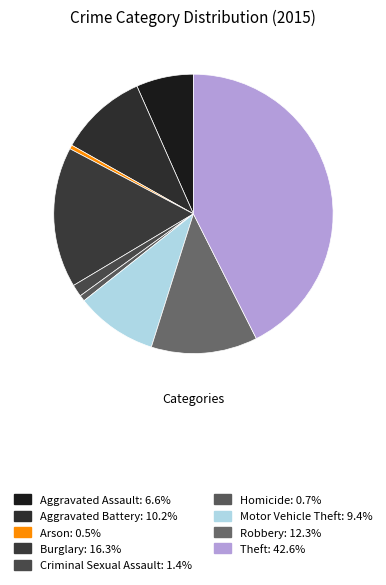

What is the largest slice in the pie chart?

Theft